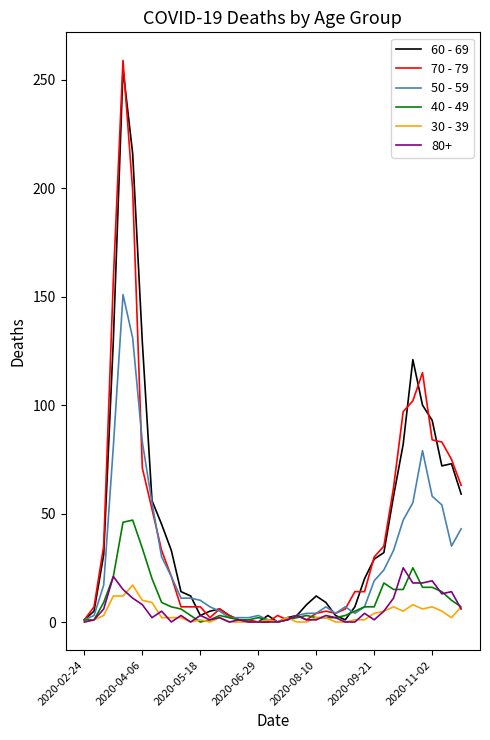

What is the sum of all 70 - 79 values?

1671